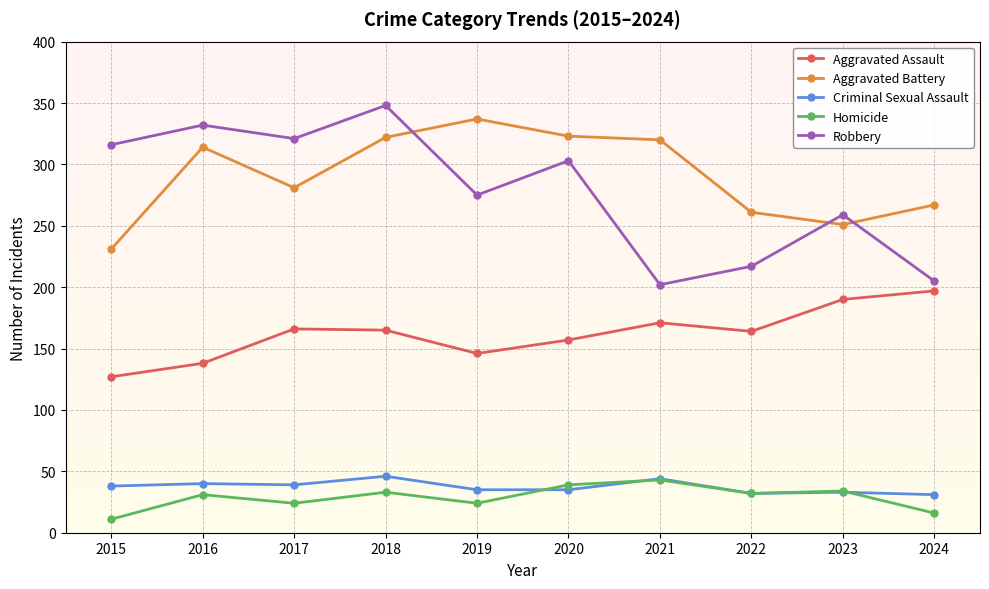

What is the difference between the highest and lowest values at 2020?

288